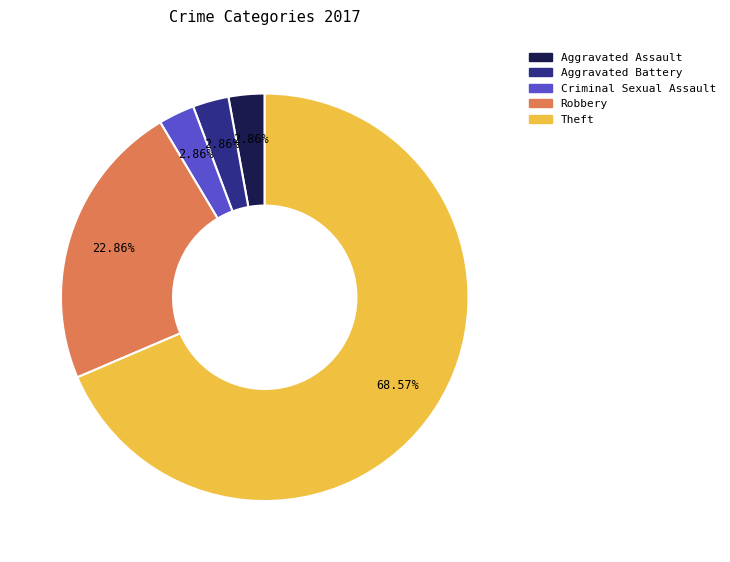

Combined, do Robbery and Criminal Sexual Assault account for over 50%?

No